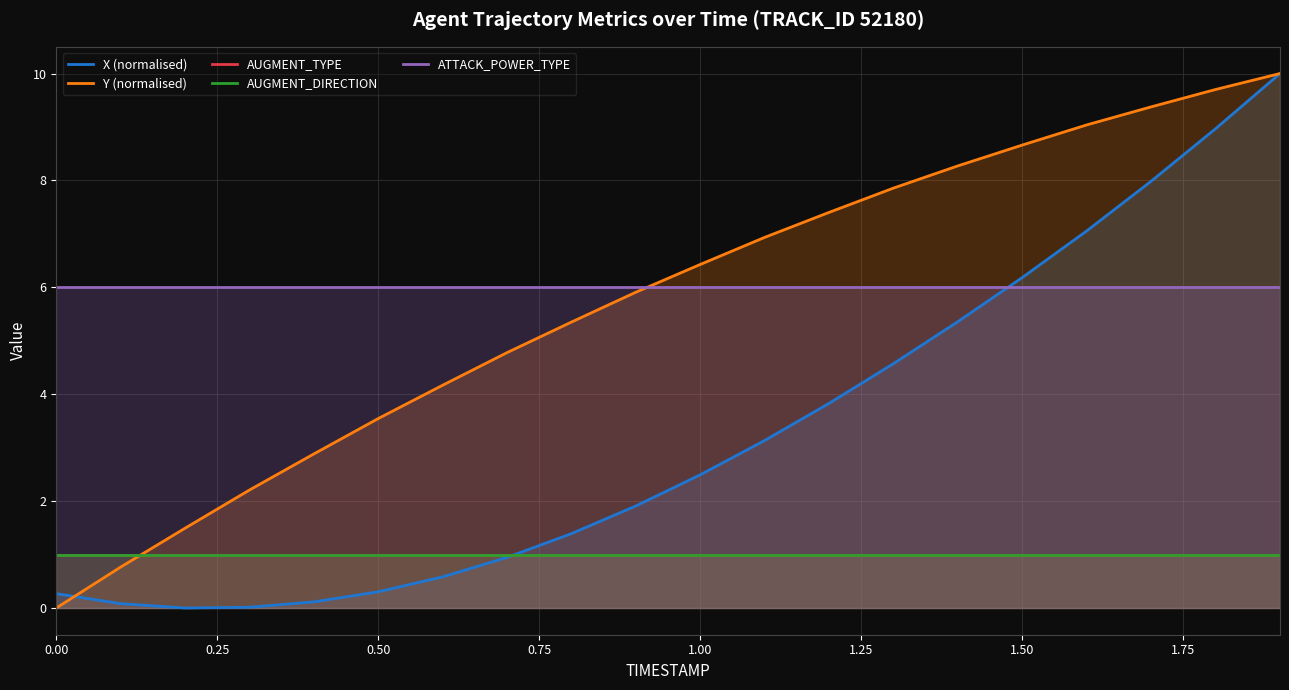

Count the number of categories in the chart.

20